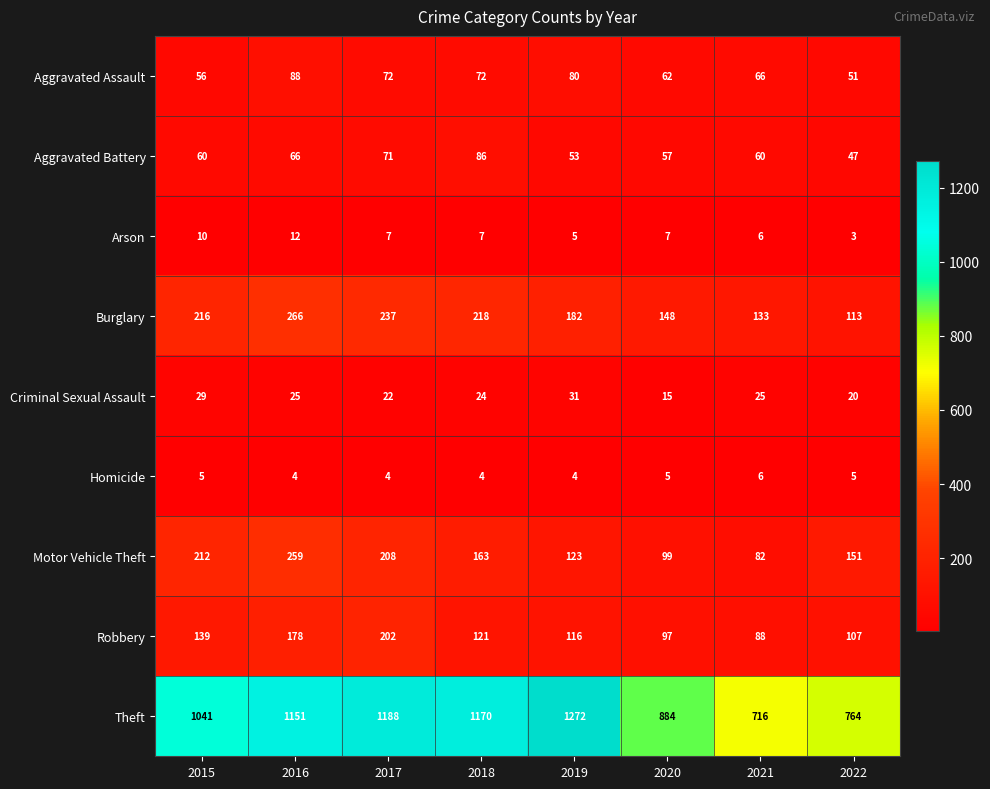

What is the difference between the maximum and second lowest values in the Criminal Sexual Assault series?

11